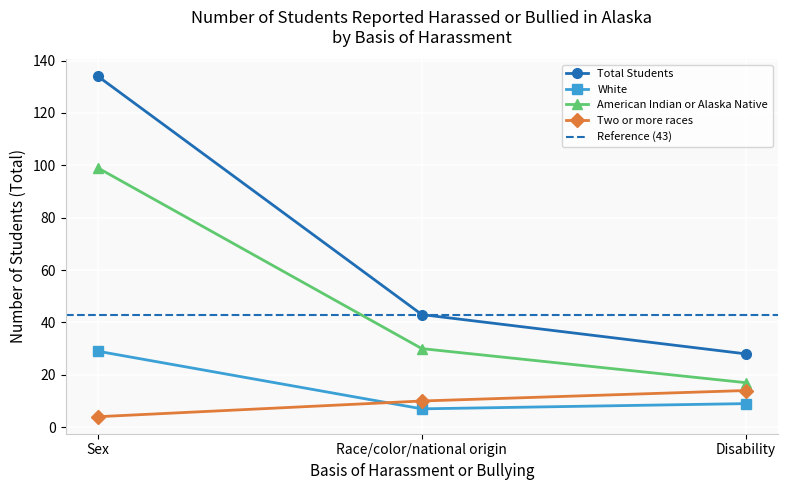

Rank the series at Sex from lowest to highest value.

Two or more races, White, American Indian or Alaska Native, Sex (Total)